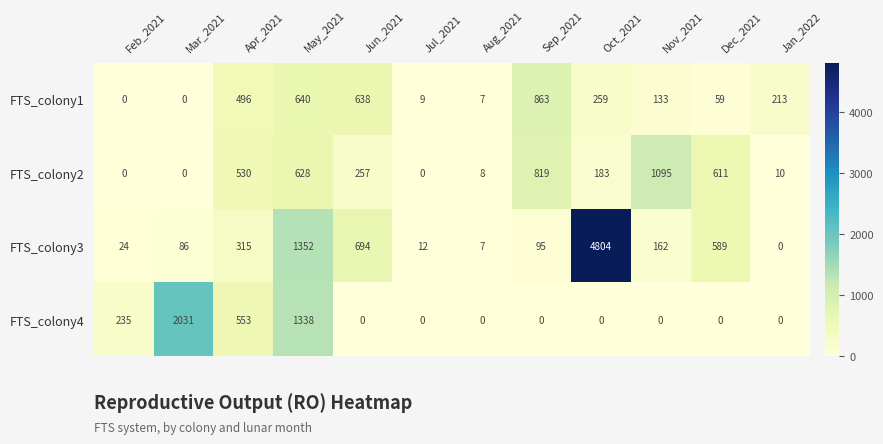

How many positive values does the FTS_colony1 series have?

10